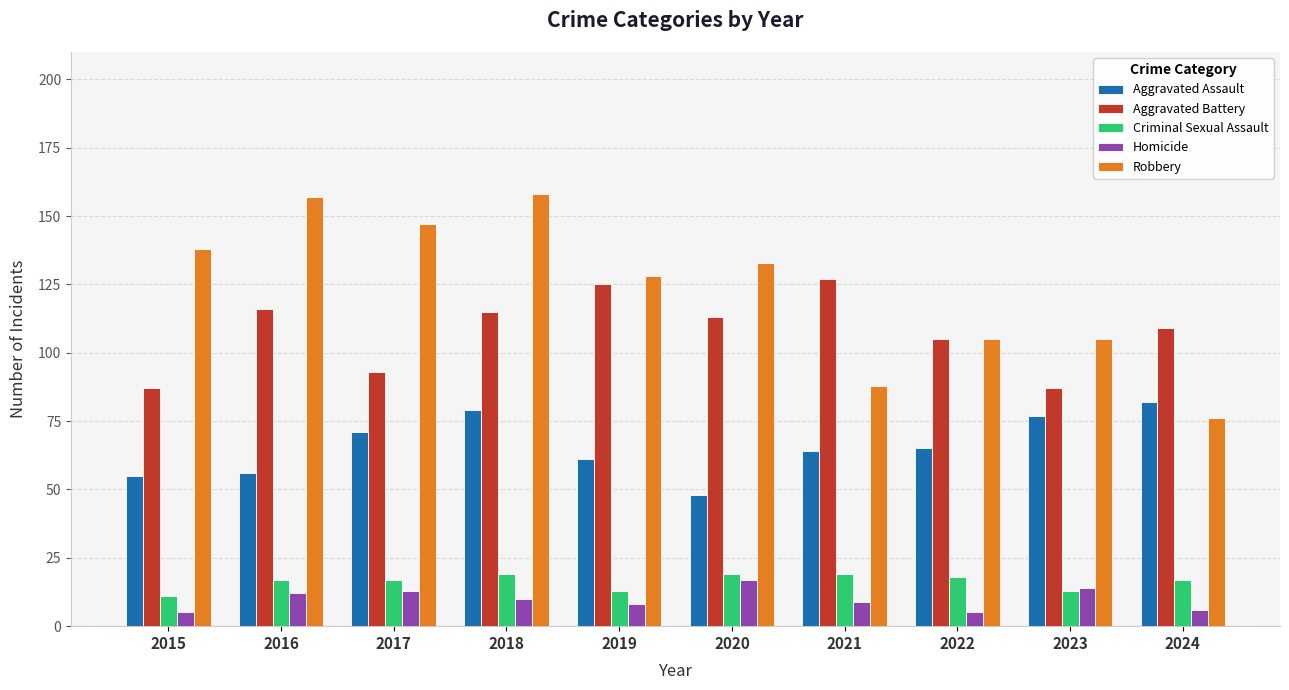

Which series has the largest total across all categories?

Robbery